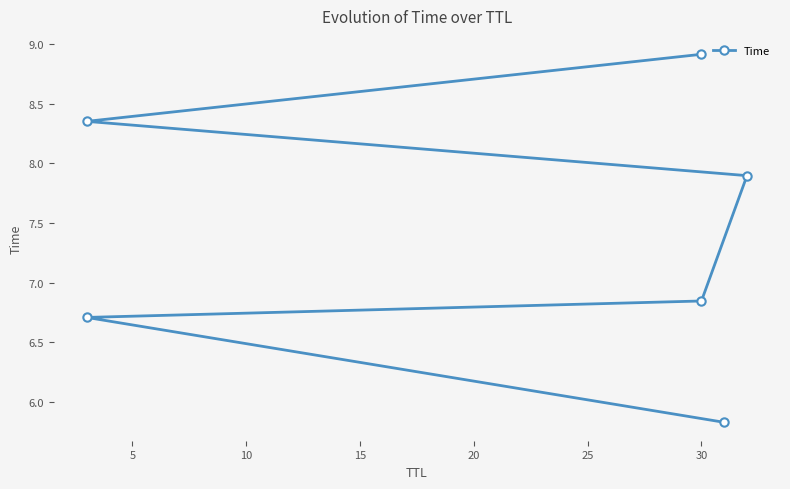

Does the chart display data point markers on the line(s)?

Yes